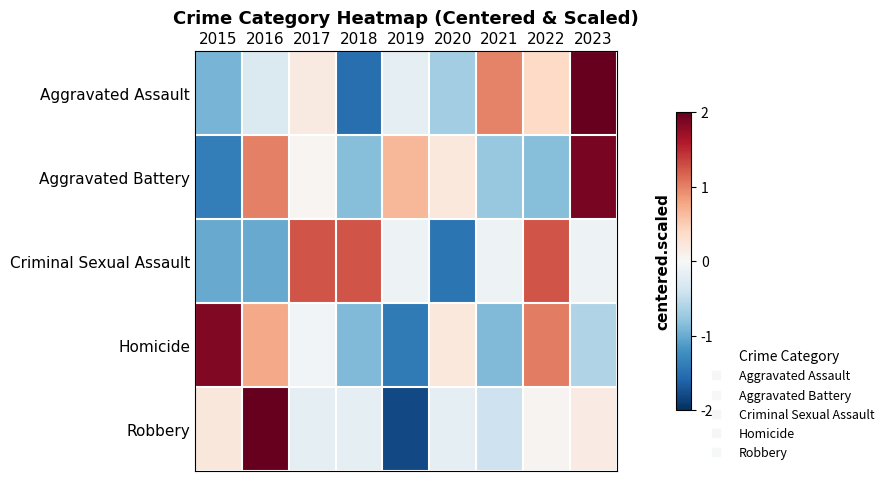

What is the smallest value displayed?

-1.8